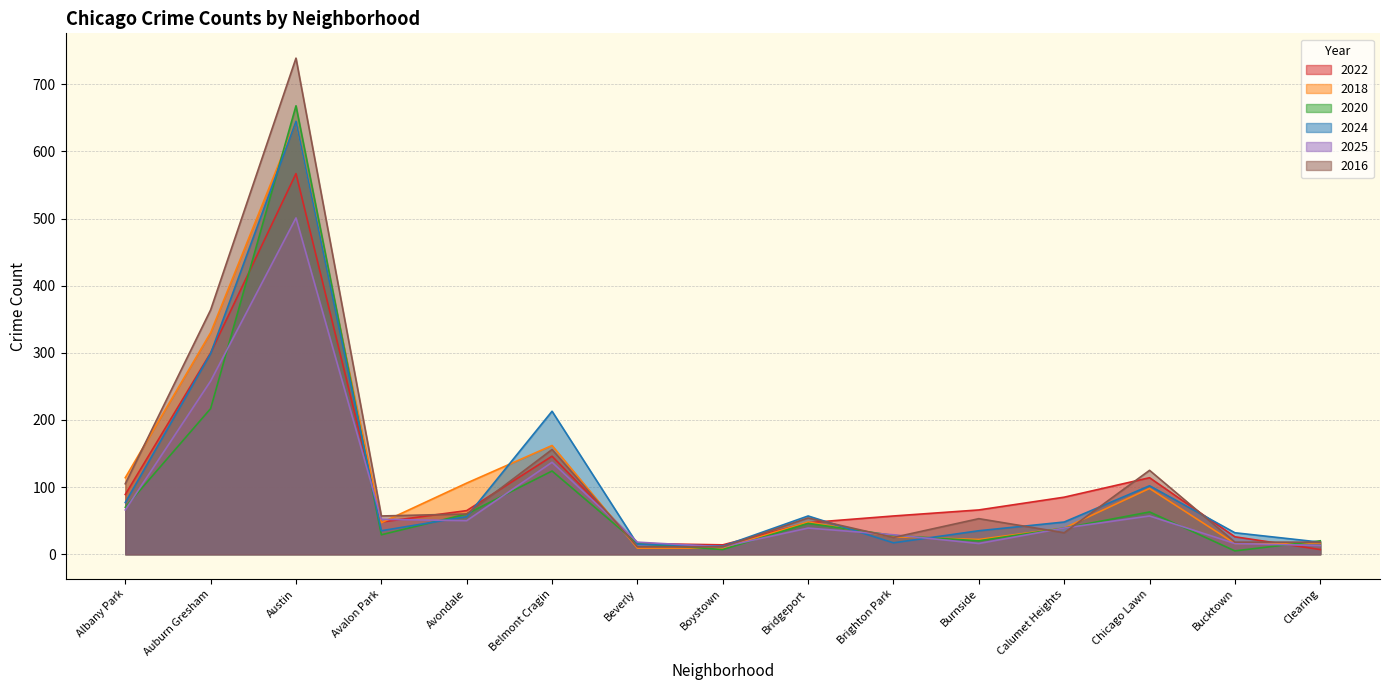

Rank the series at Albany Park from highest to lowest value.

2018, 2016, 2022, 2024, 2020, 2025